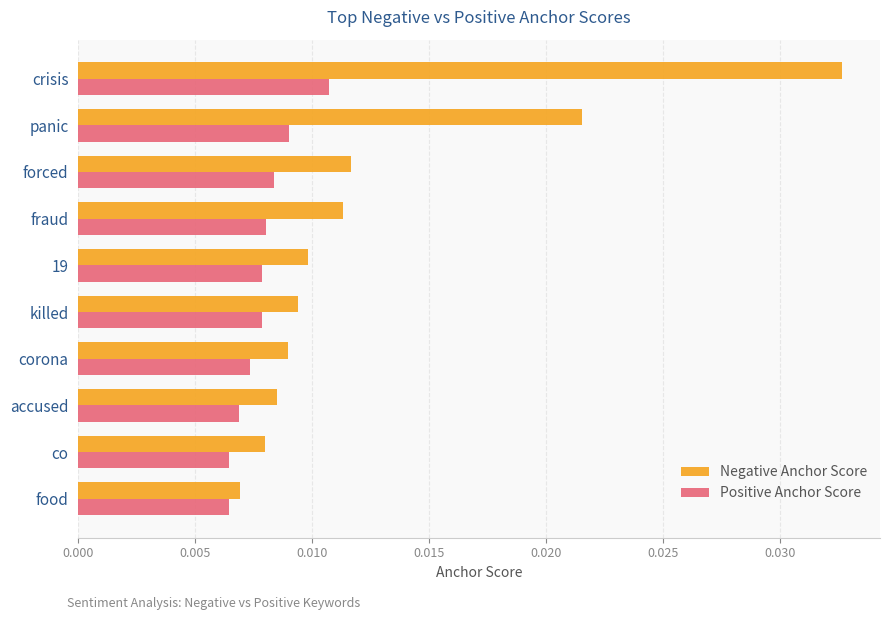

Which series has the widest spread of values?

Negative Anchor Score